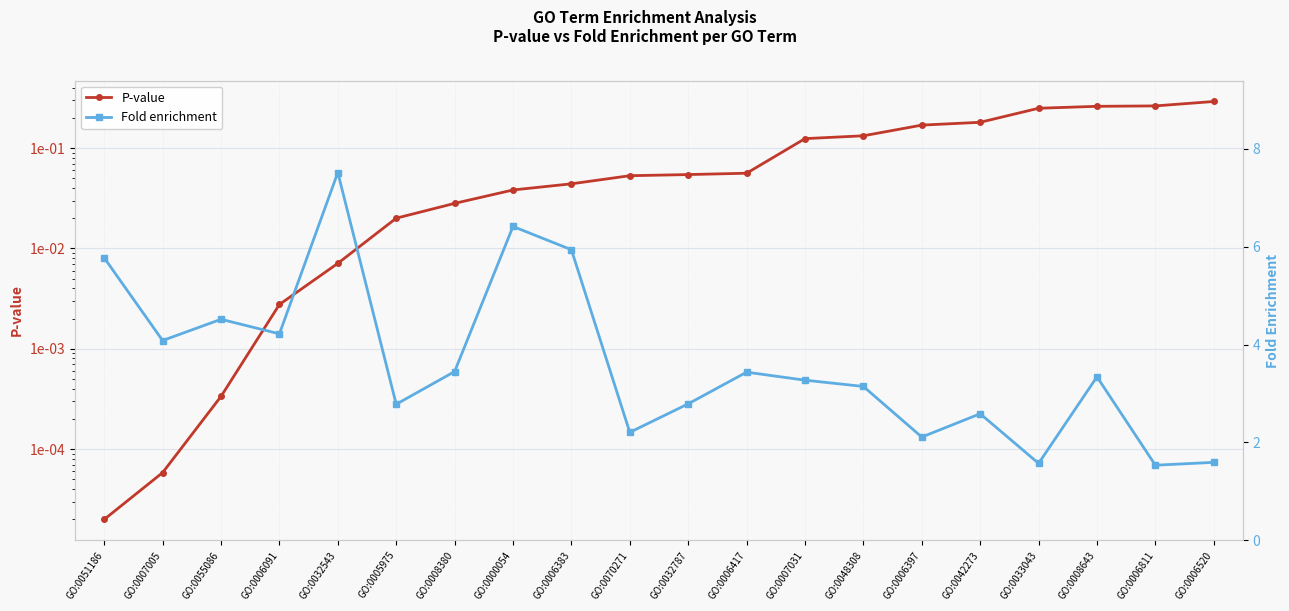

Which series has the largest total across all categories?

Fold enrichment